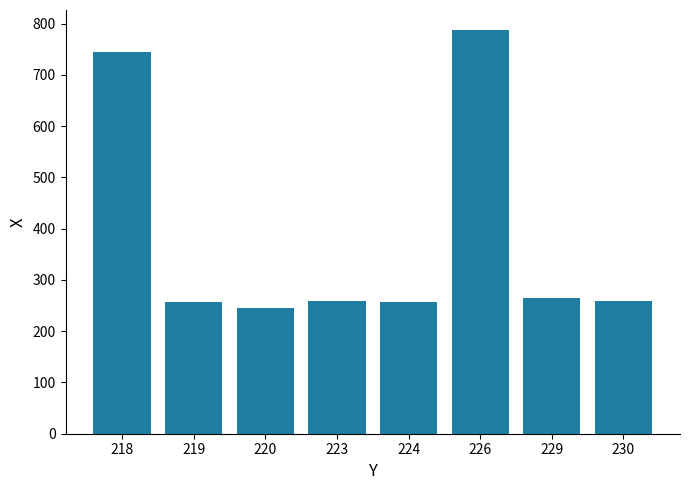

What is the greatest value displayed?

787